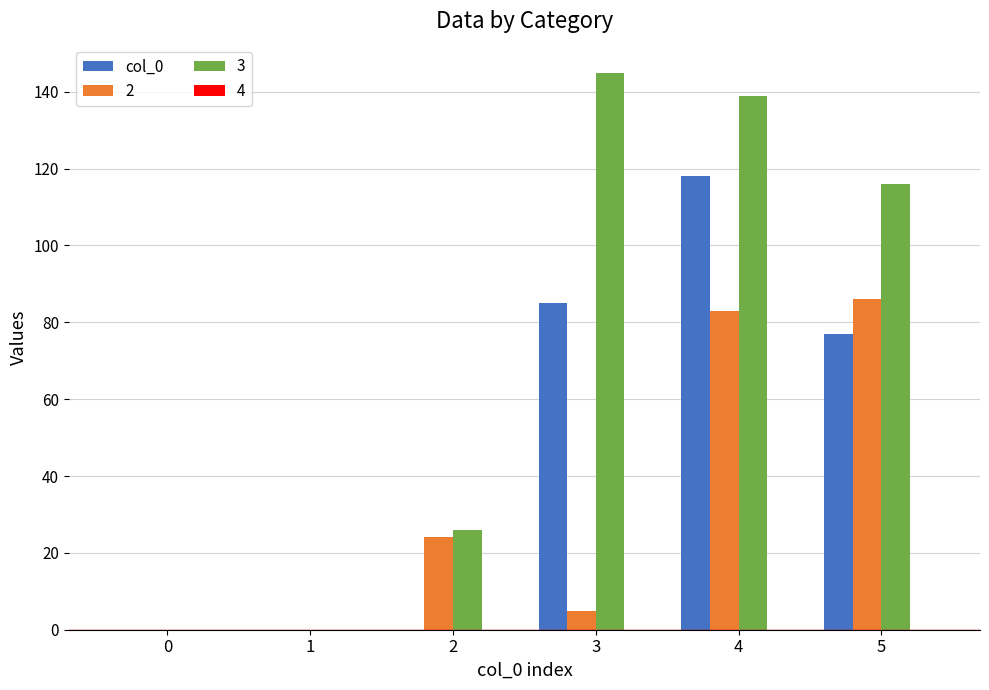

What is the highest value of the 2 series?

86